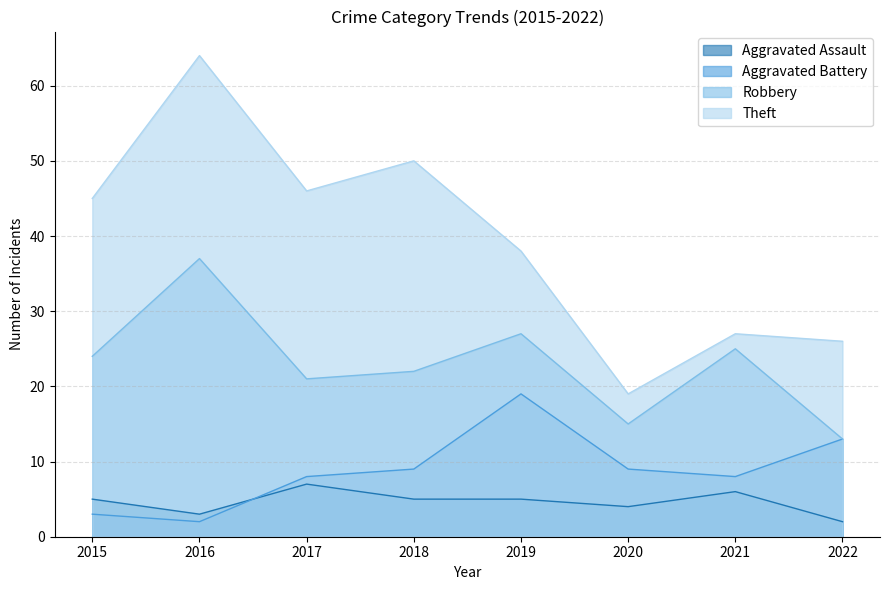

At which category does Aggravated Battery reach its first local valley?

2016